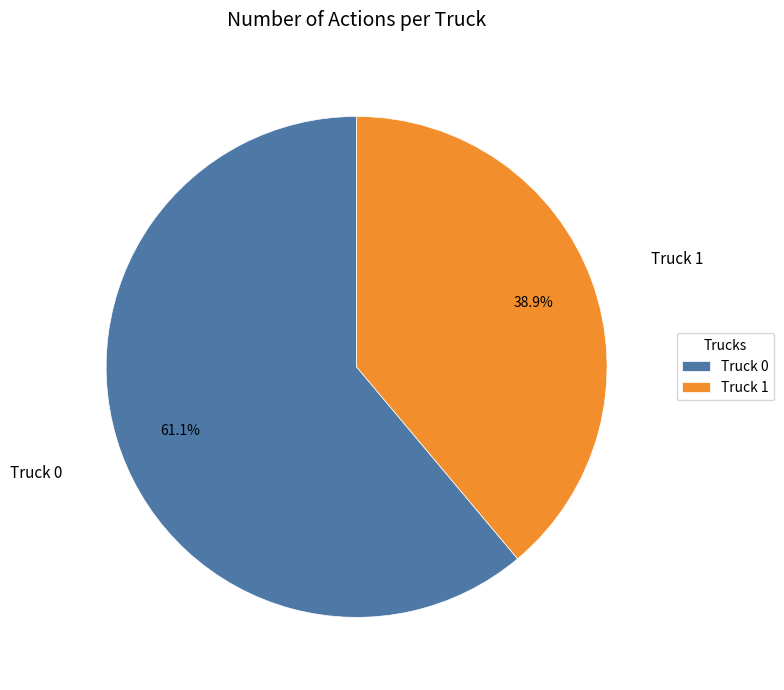

How many segments does this pie chart have?

2